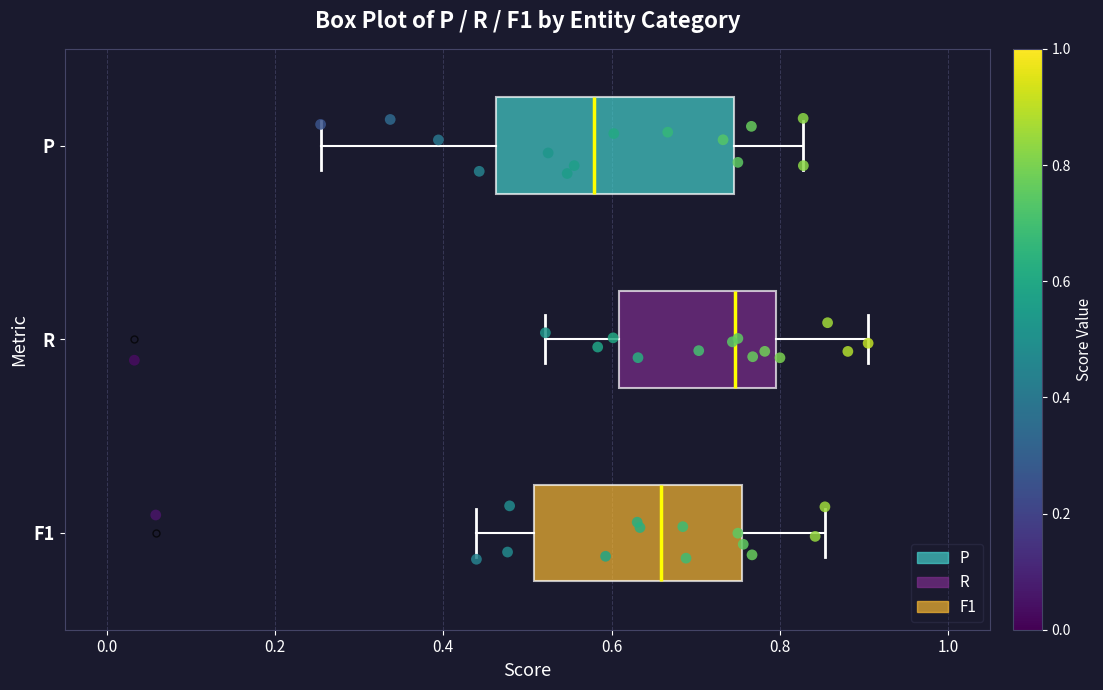

Where does the median line of the box for R sit on the x-axis? The values are not printed on the chart, so give them approximately, as read against the axis.

0.74